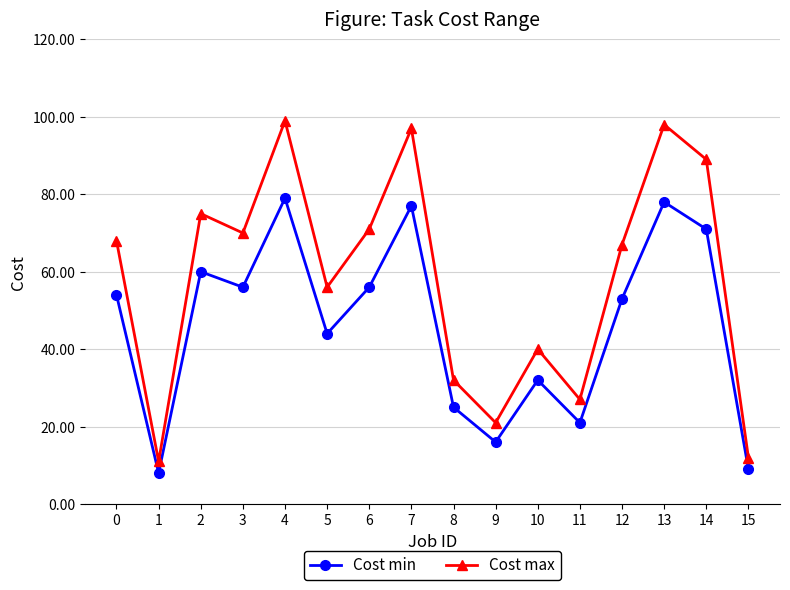

What is the value of the Cost max point at the 16th from the left?

12